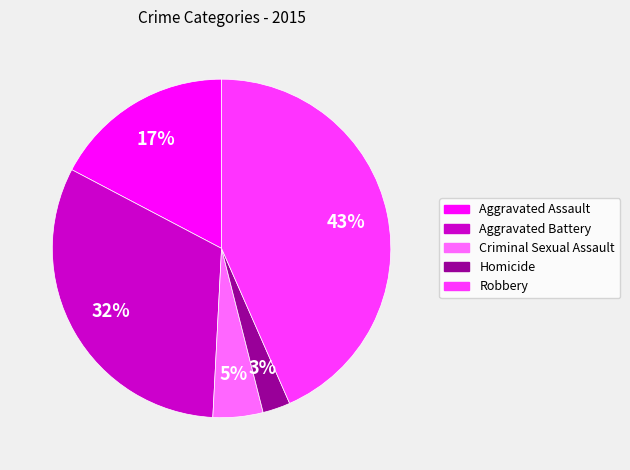

Is the sum of Aggravated Assault and Aggravated Battery greater than half?

No